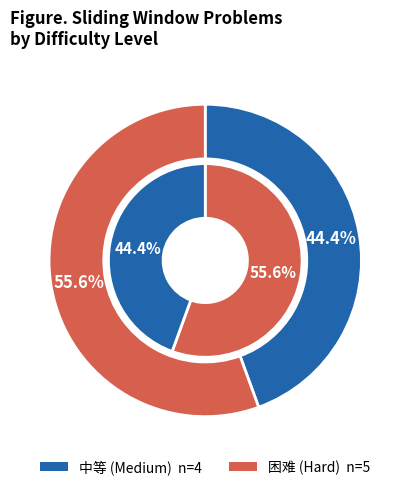

What is the difference between the highest and lowest values at 困难?

1